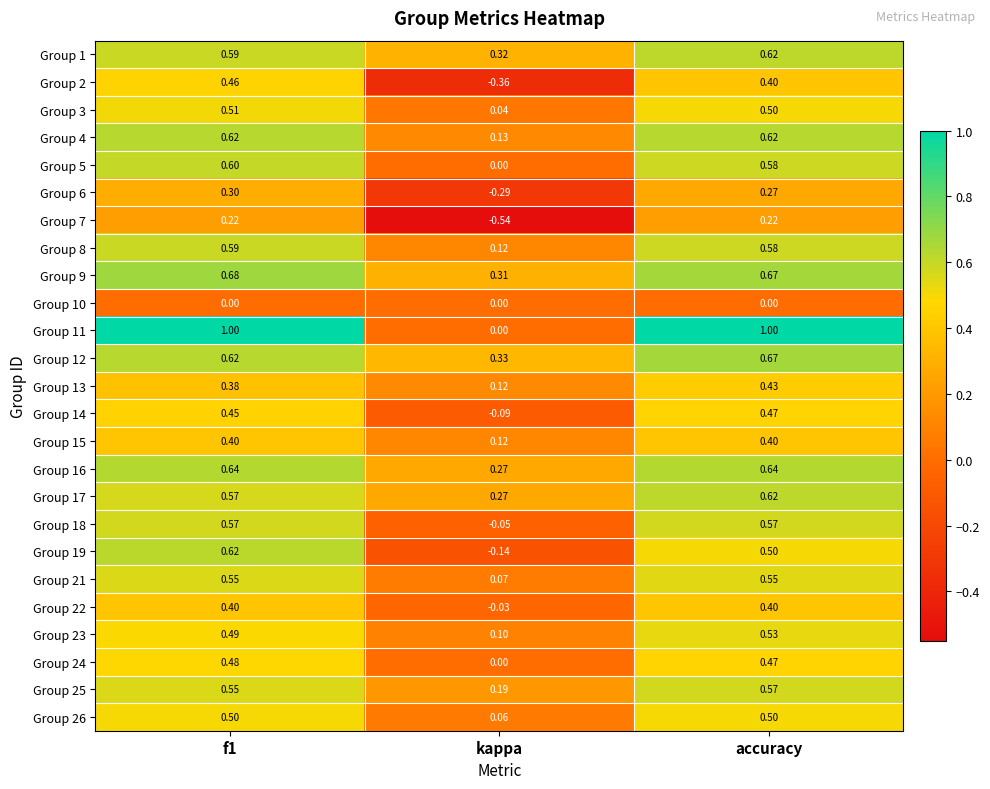

At which label does Group 13 reach its peak?

accuracy